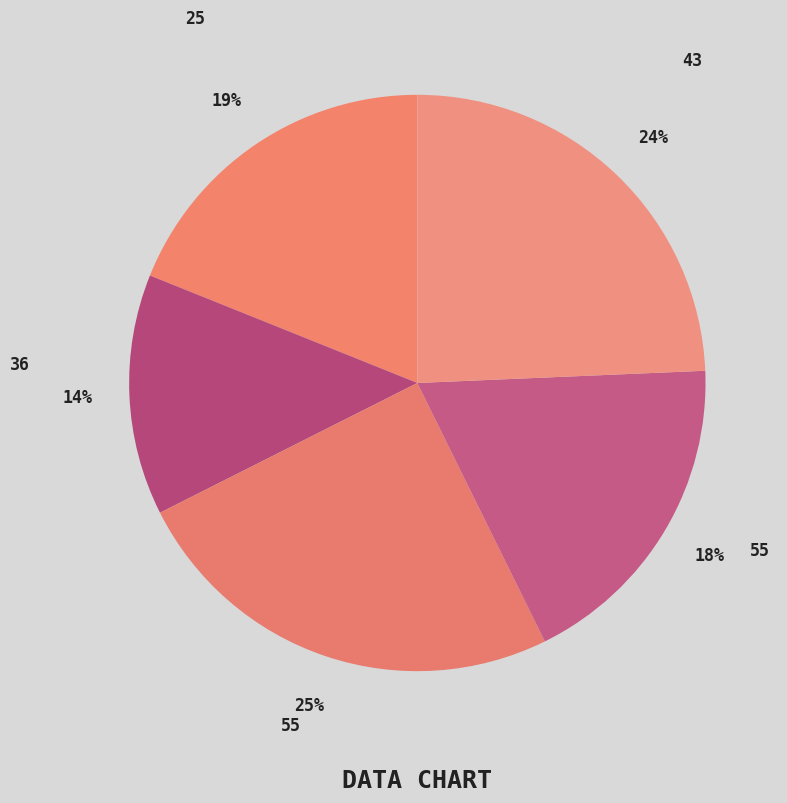

How many slices are in this pie chart?

5